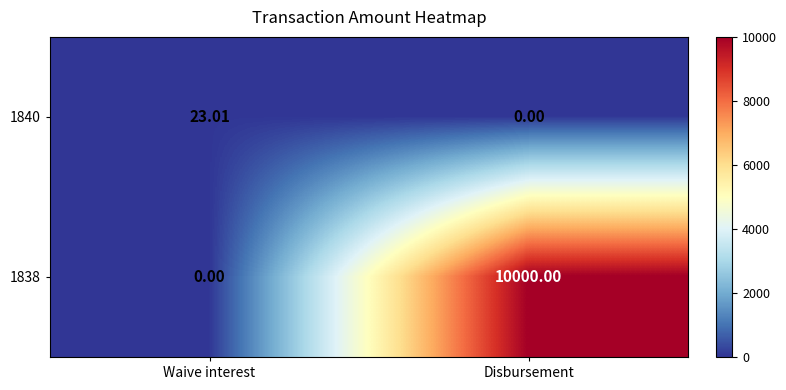

What is the spread (max minus min) of values at Waive interest?

23.0